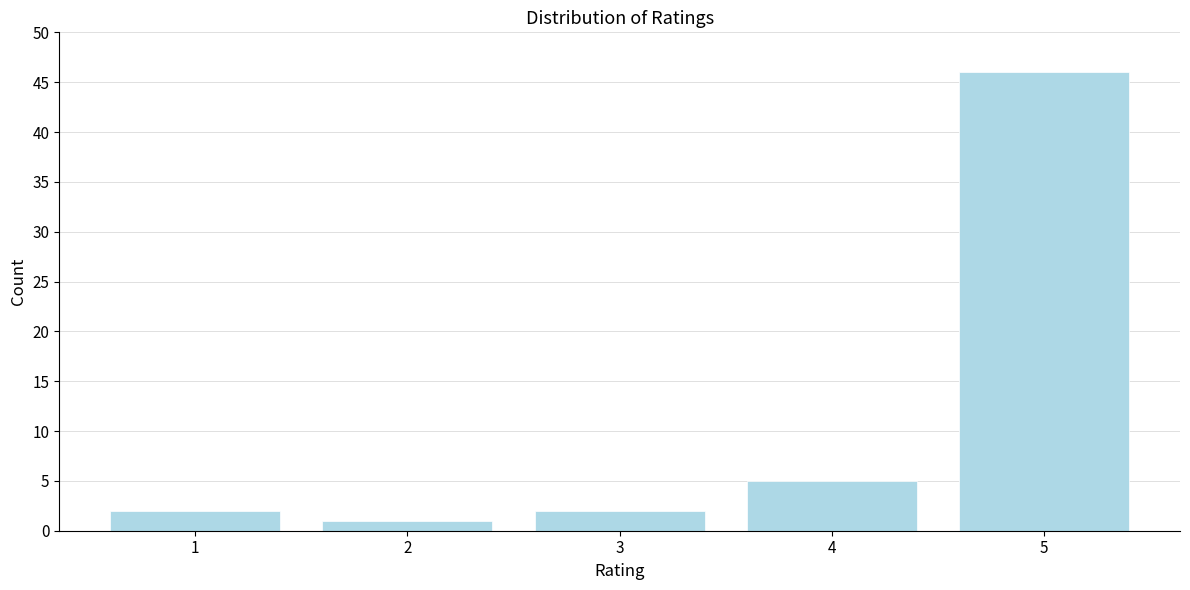

Reading left to right, transcribe all the data shown in this chart.

1=2	2=1	3=2	4=5	5=46